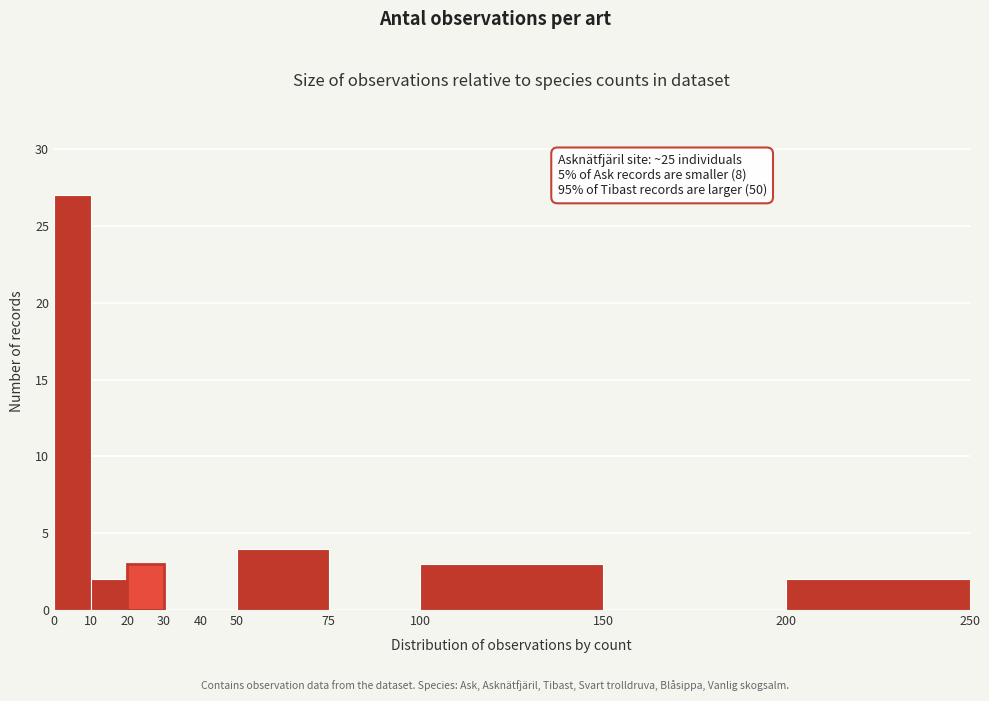

Which range on the x-axis has the tallest bar?

0 to 10